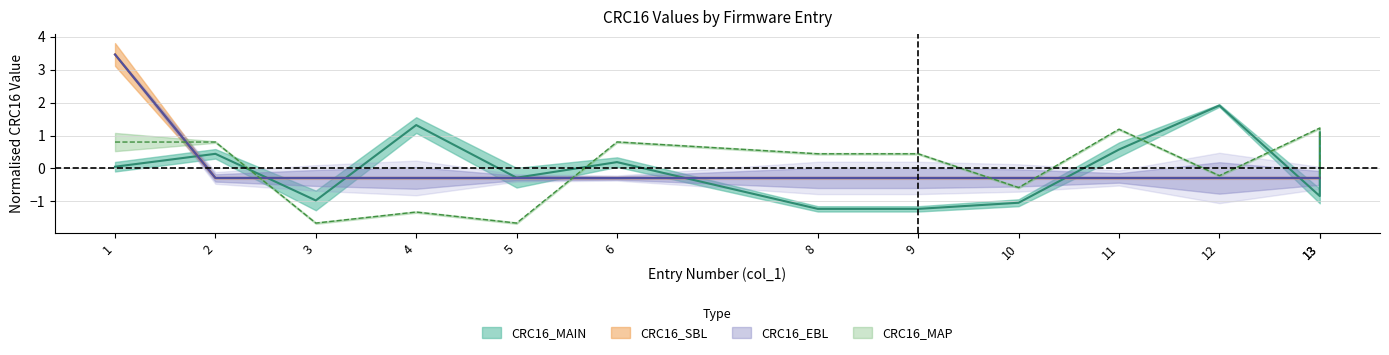

Is it true that CRC16_MAP equals 0.4 at 9?

True